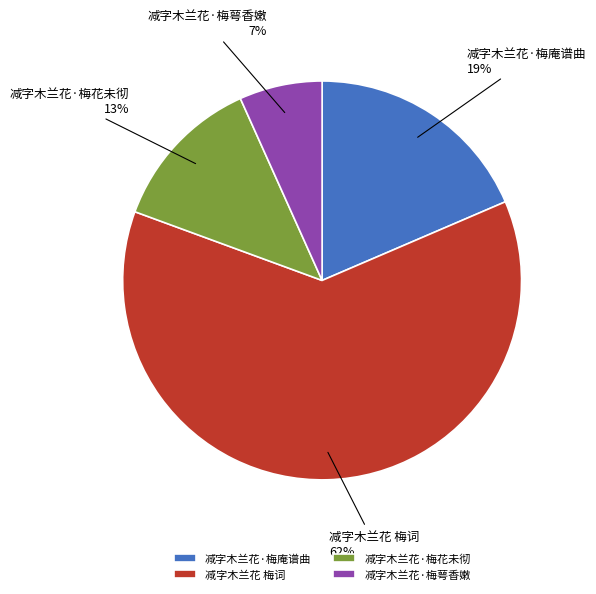

To the nearest percent, what portion does 减字木兰花·梅萼香嫩 represent?

7%